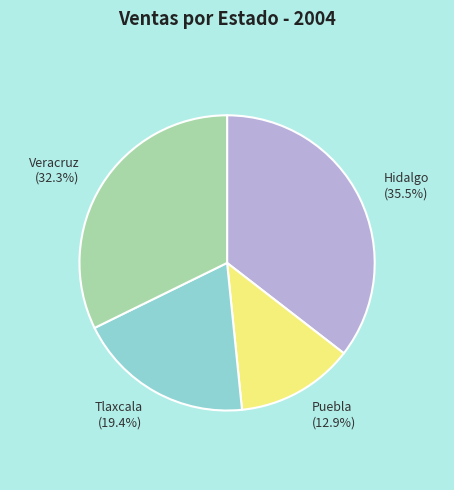

Rank the categories by value from highest to lowest.

Hidalgo, Veracruz, Tlaxcala, Puebla